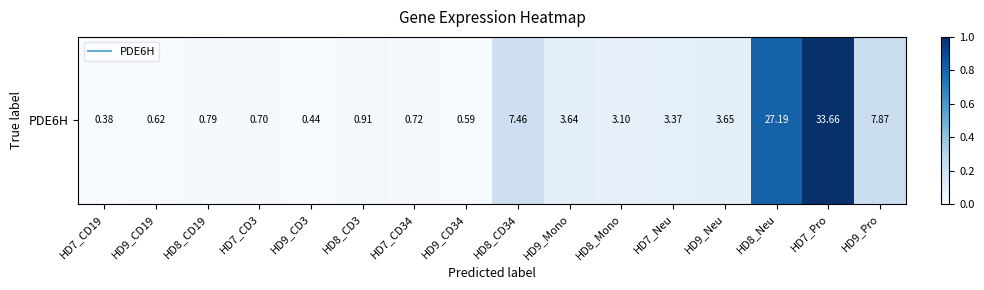

Rank the categories by value from highest to lowest.

HD7_Pro, HD8_Neu, HD9_Pro, HD8_CD34, HD9_Neu, HD9_Mono, HD7_Neu, HD8_Mono, HD8_CD3, HD8_CD19, HD7_CD34, HD7_CD3, HD9_CD19, HD9_CD34, HD9_CD3, HD7_CD19